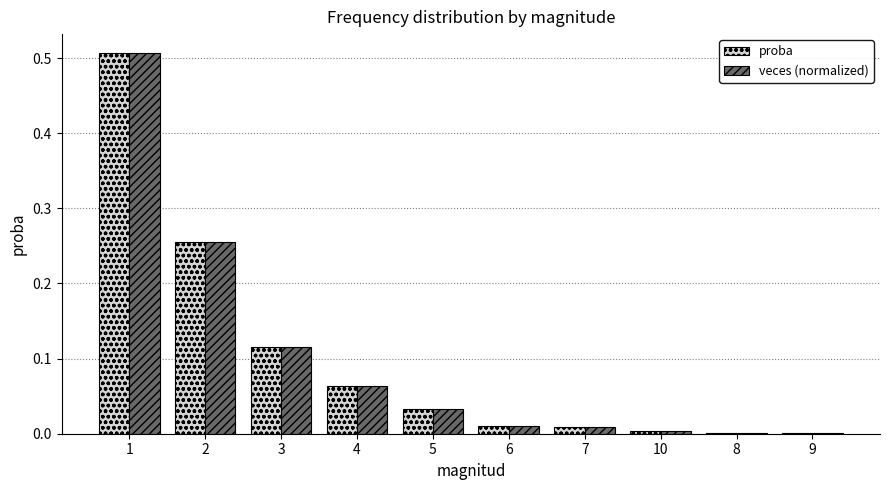

How many categories are shown in the chart?

10